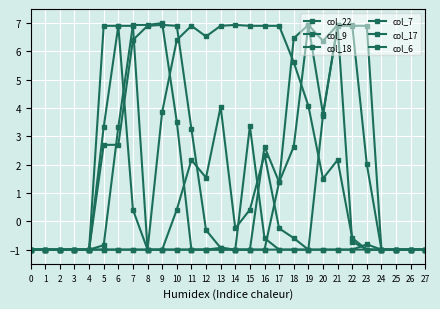

Where does the col_7 series first go above 0?

9